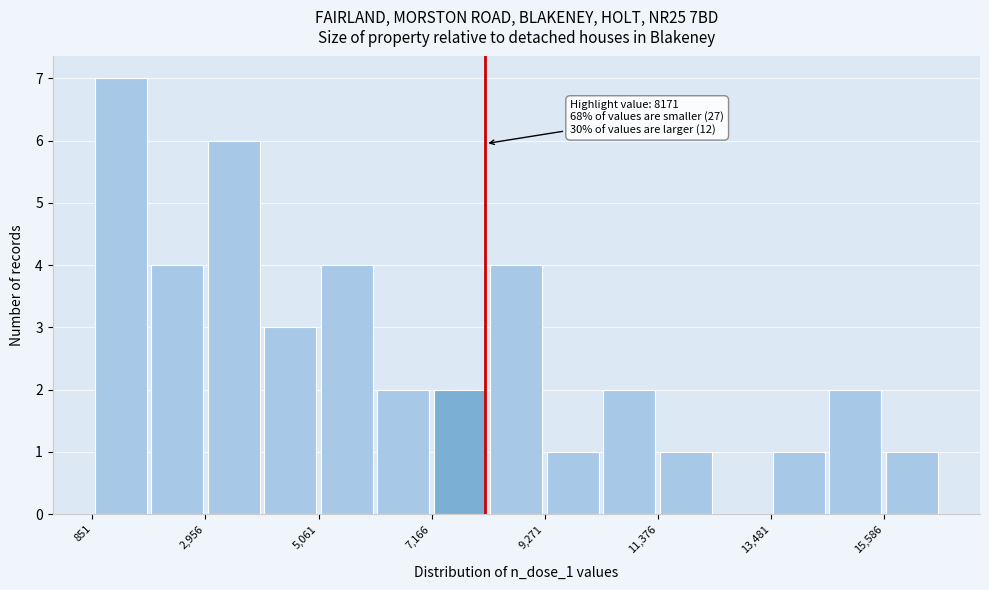

Read against the x-axis, roughly where is the centre of the tallest bar?

1500